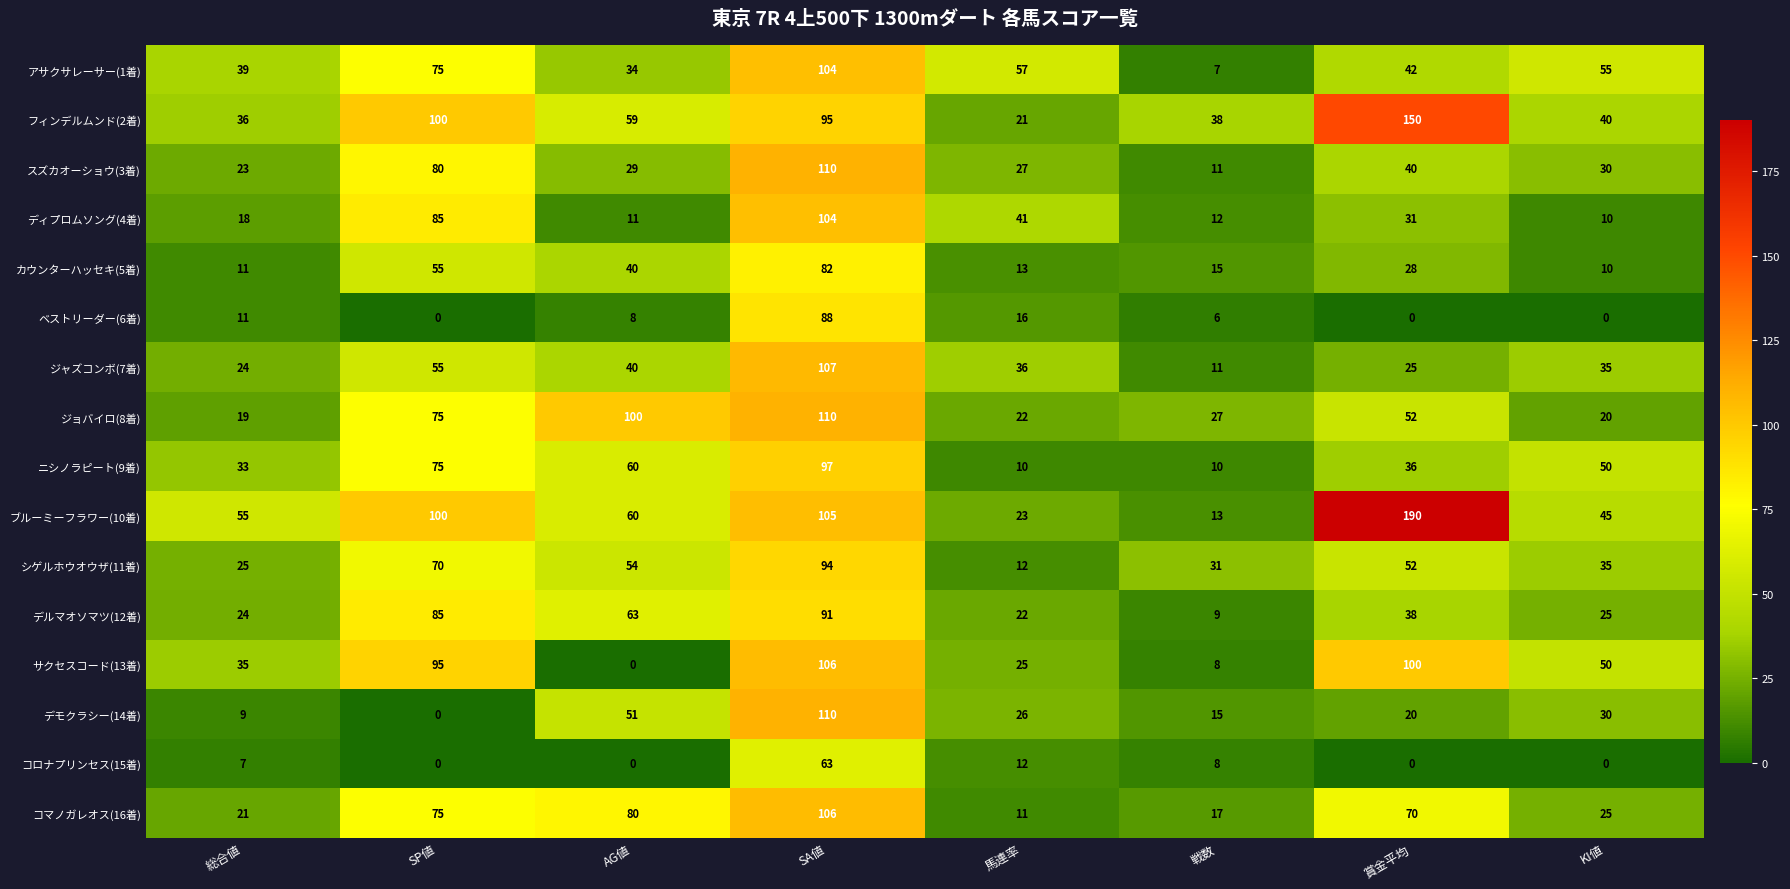

Which series changed the most between 総合値 and 賞金平均?

ブルーミーフラワー(10着)